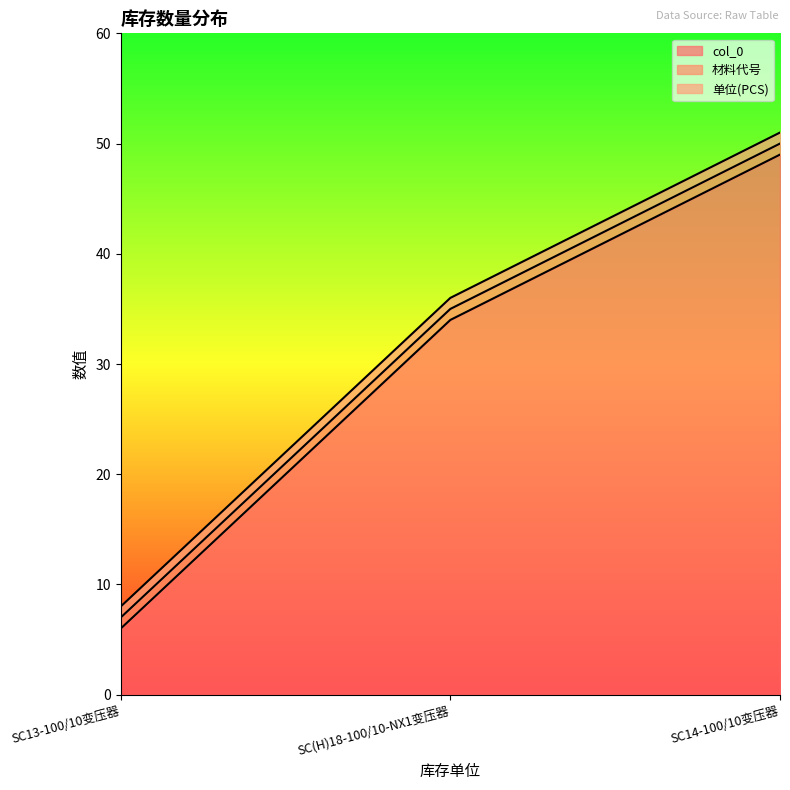

What are all the series names shown in the legend?

col_0, 材料代号, 单位(PCS)